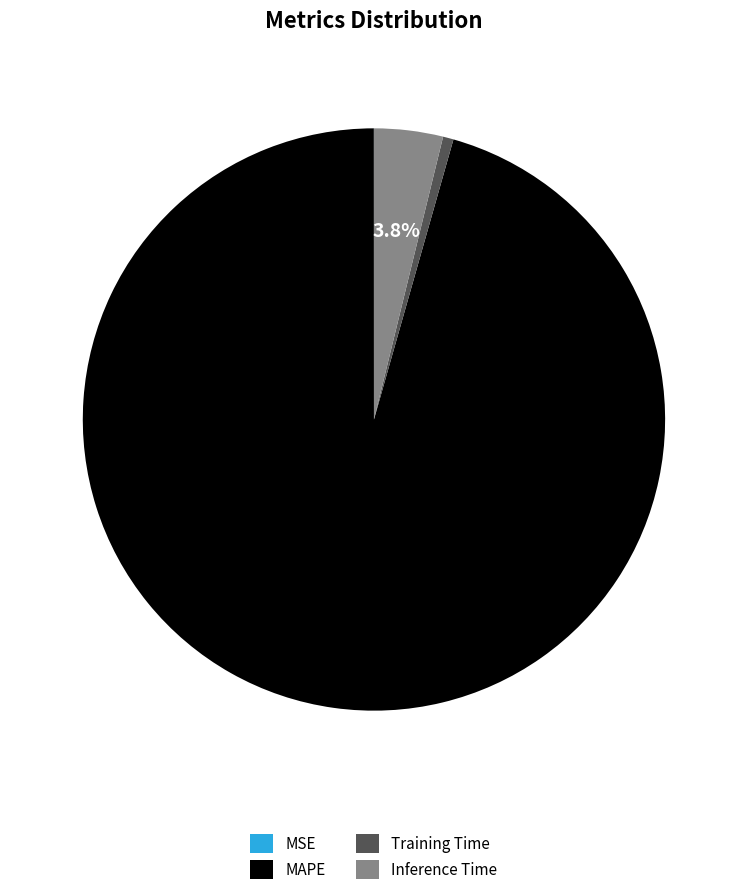

What is the largest slice in the pie chart?

MAPE